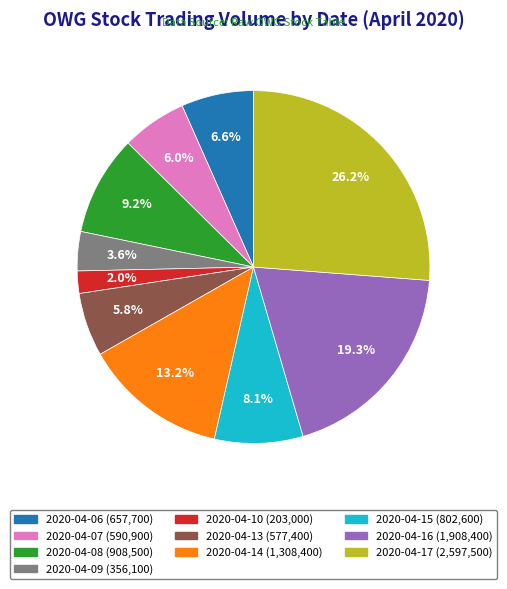

What percentage is the 2020-04-09 slice, to the nearest percent?

4%